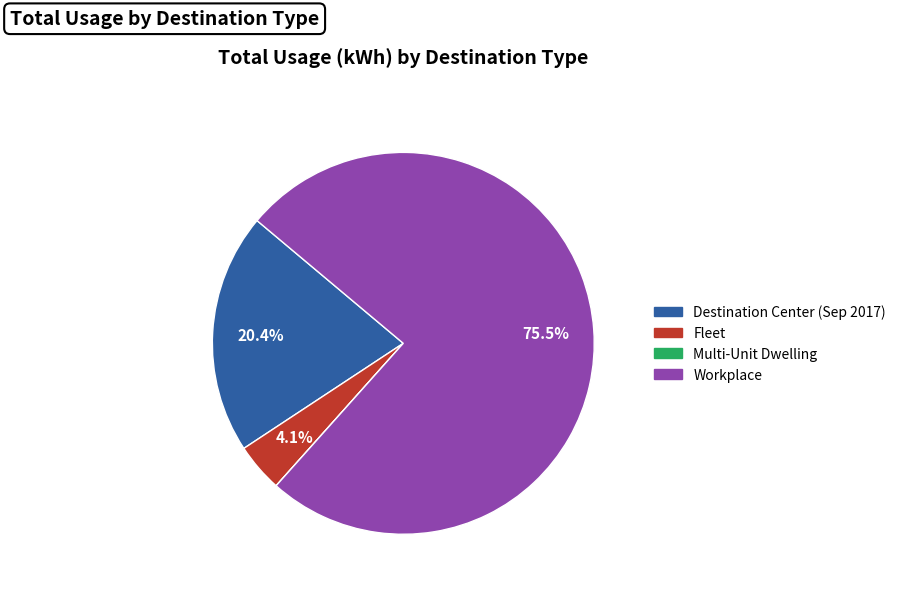

Which category has the biggest portion of the pie?

Workplace